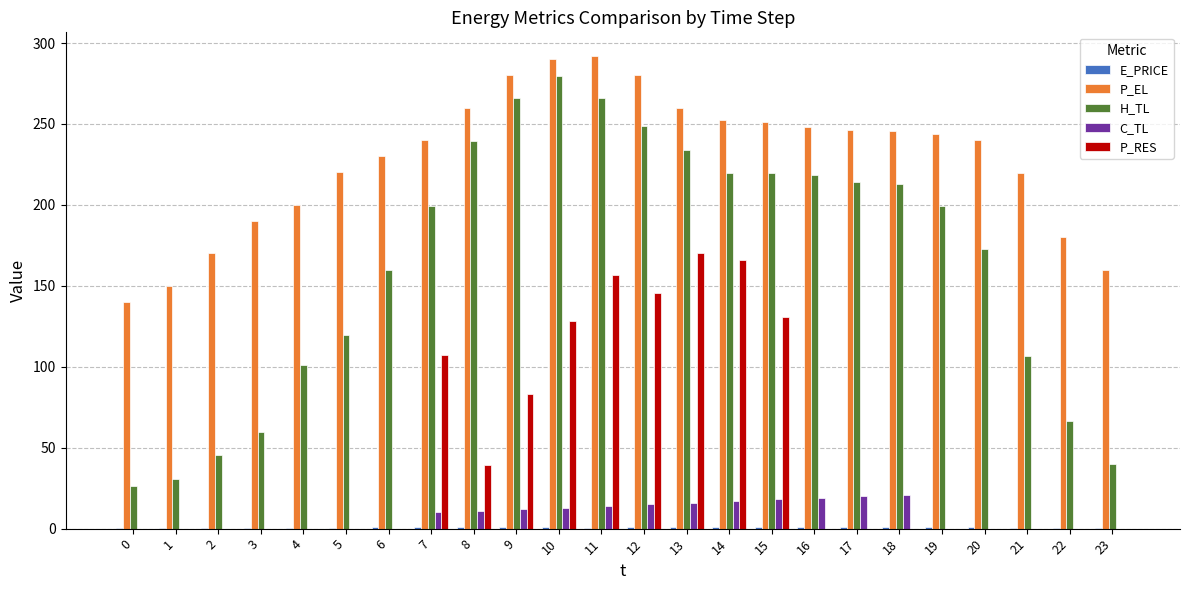

Which series has the largest total across all categories?

P_EL